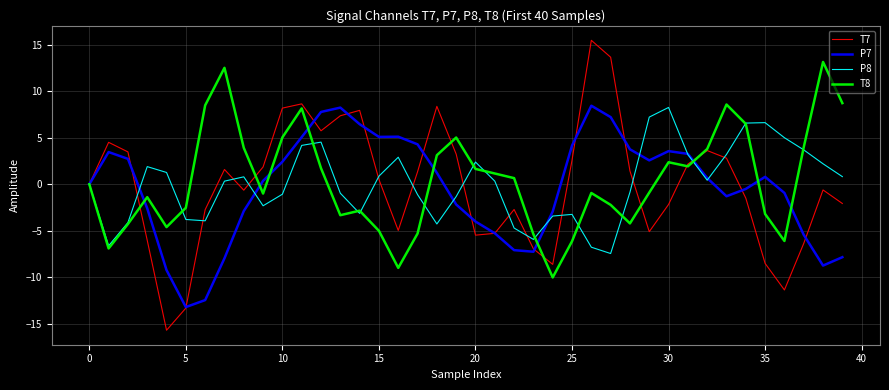

True or false: T8 and T7 intersect in this chart.

True